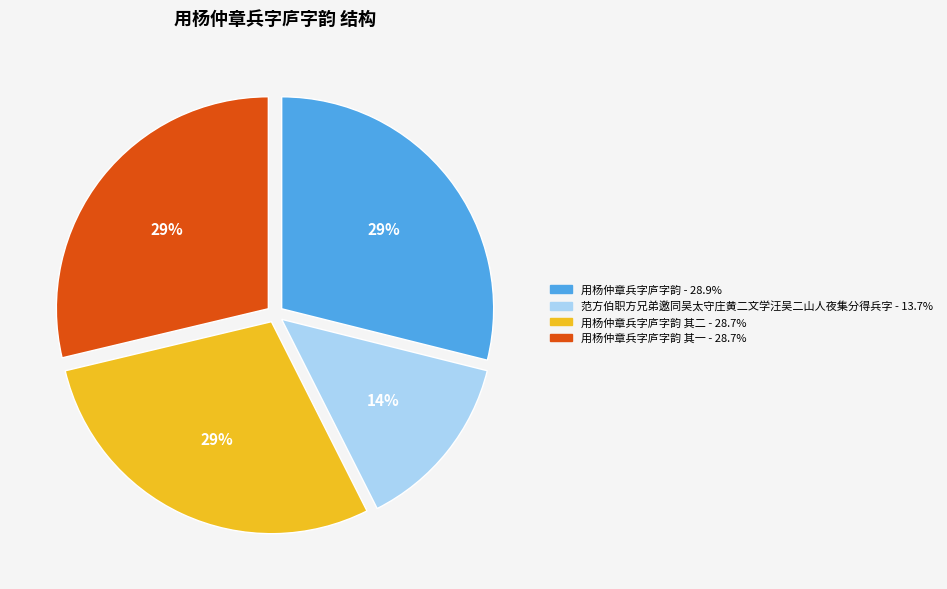

To the nearest percent, what is the difference between the largest and smallest slice percentages?

15%